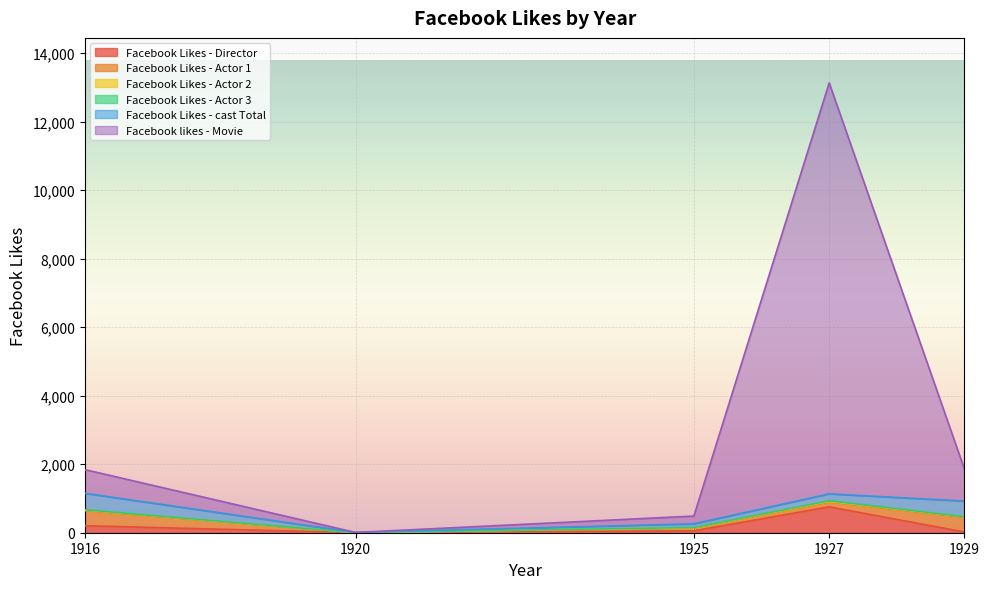

How many values in the Facebook Likes - Actor 1 series are below 136?

2